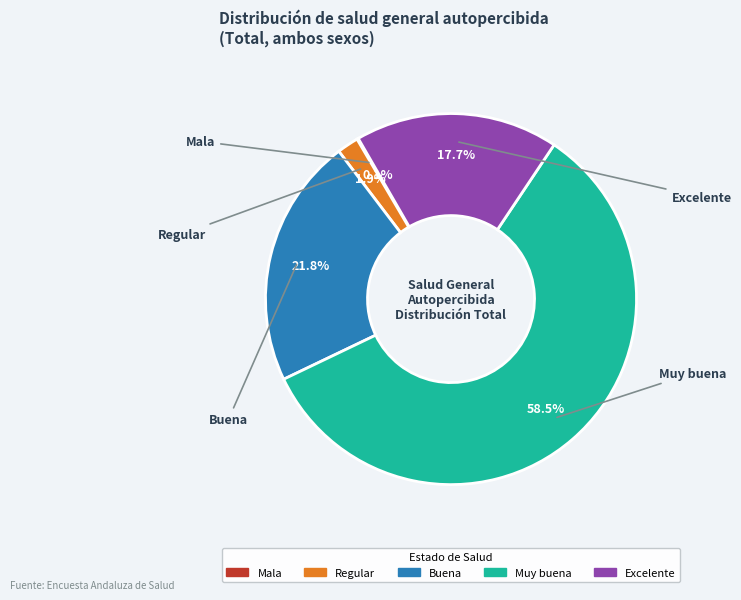

To the nearest percent, what is the average slice percentage?

20%